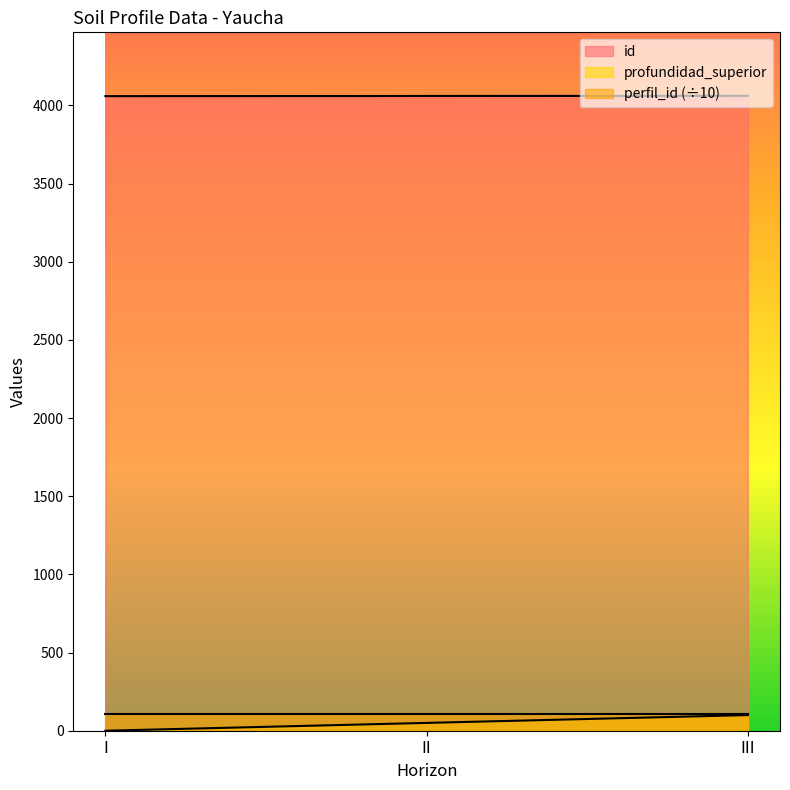

How many distinct data groups are displayed?

3